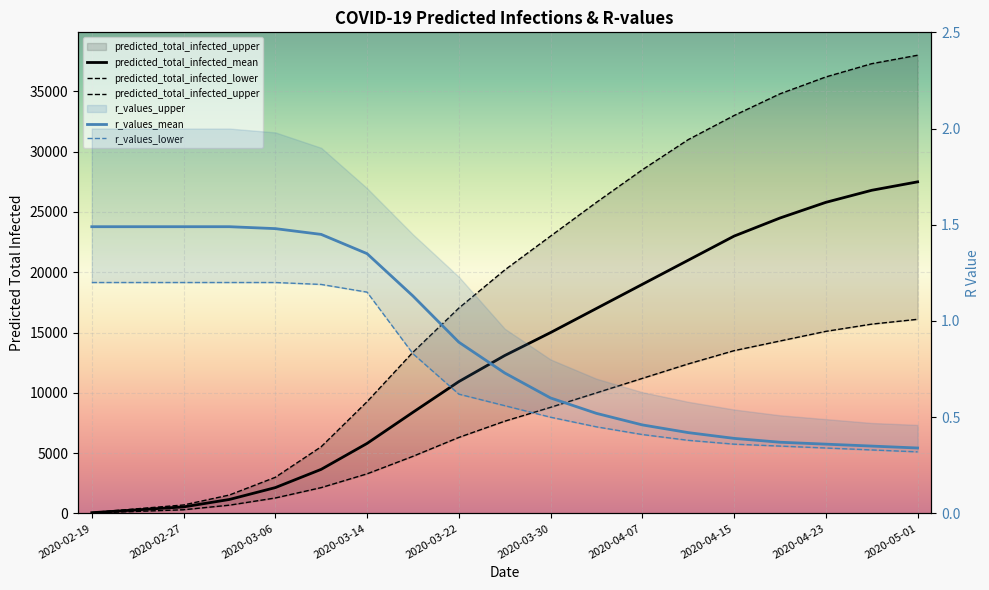

What is the label of the 11th point from the left?

2020-03-30